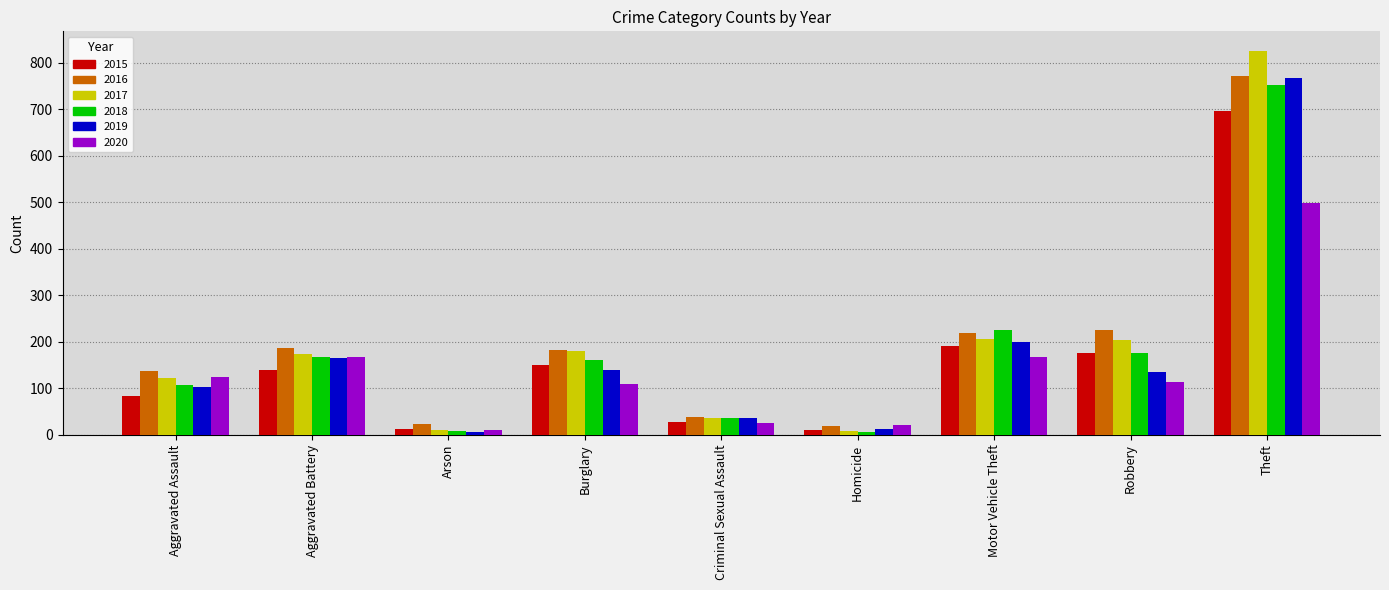

Is it true that 2015 equals 696 at Theft?

True